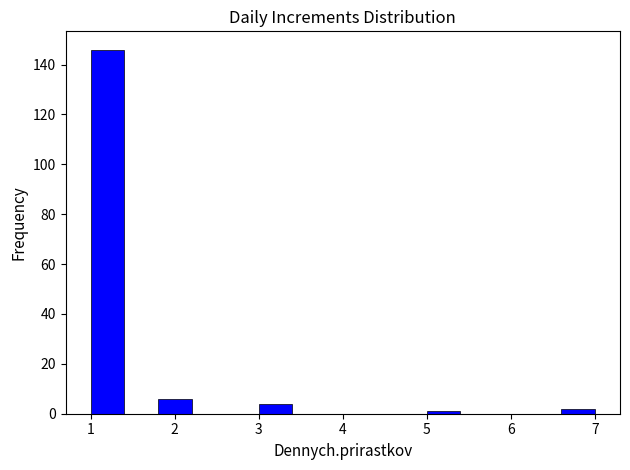

Reading left to right, list every bar in this chart as the range it spans on the x-axis followed by its height. The values are not printed on the chart, so give them approximately, as read against the axis.

1.0 to 1.4: 146
1.4 to 1.8: 0
1.8 to 2.2: 6
2.2 to 2.6: 0
2.6 to 3.0: 0
3.0 to 3.4: 4
3.4 to 3.8: 0
3.8 to 4.2: 0
4.2 to 4.6: 0
4.6 to 5.0: 0
5.0 to 5.4: under 2
5.4 to 5.8: 0
5.8 to 6.2: 0
6.2 to 6.6: 0
6.6 to 7.0: 2